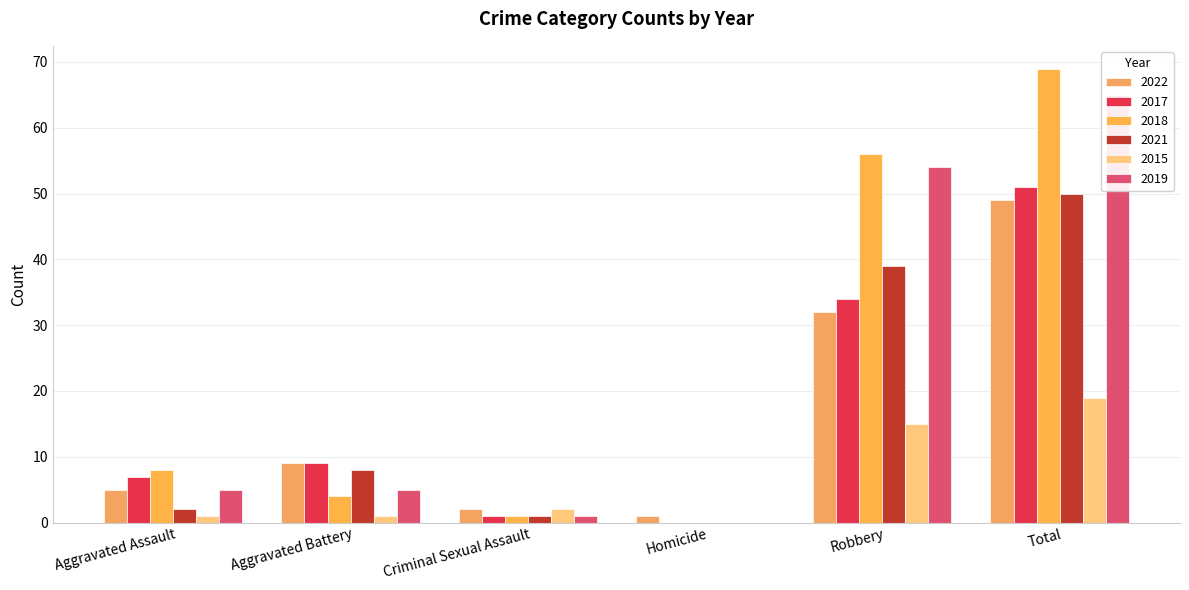

At which category is the sum across all series the highest?

Total